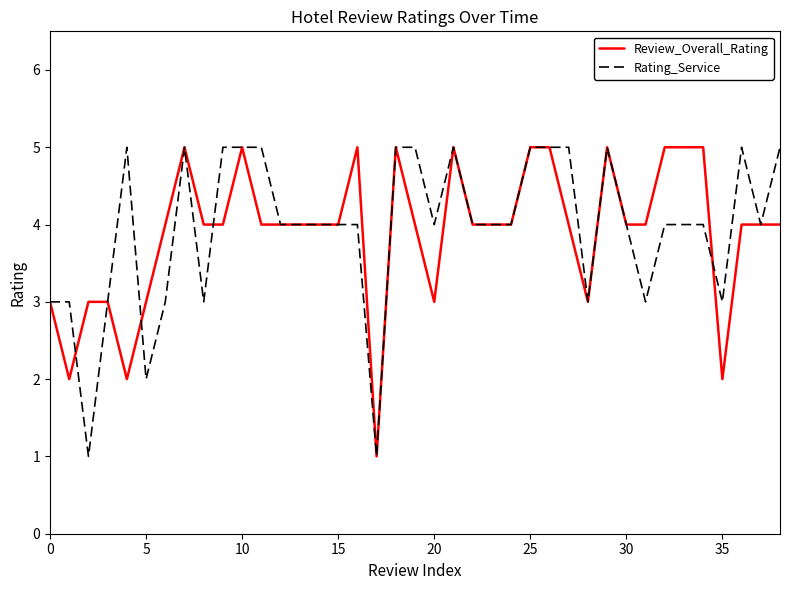

What is the highest value of the Review_Overall_Rating series?

5